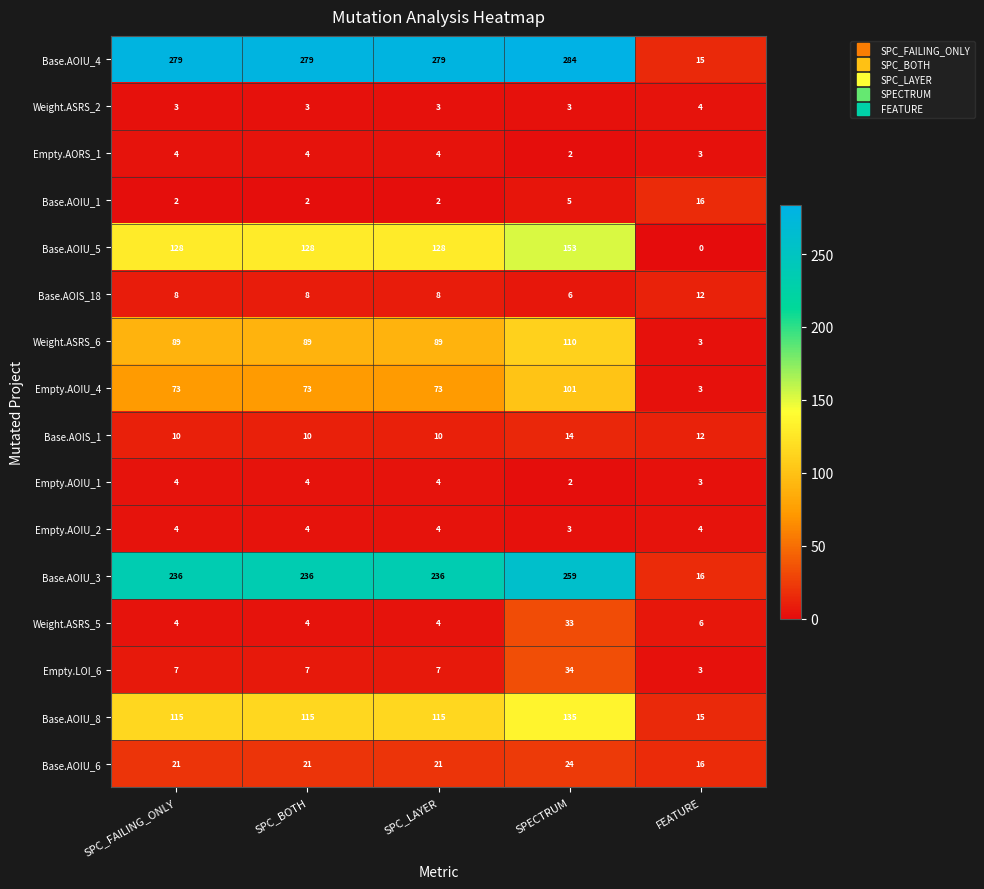

At which category does the chart reach its peak across all series?

SPECTRUM